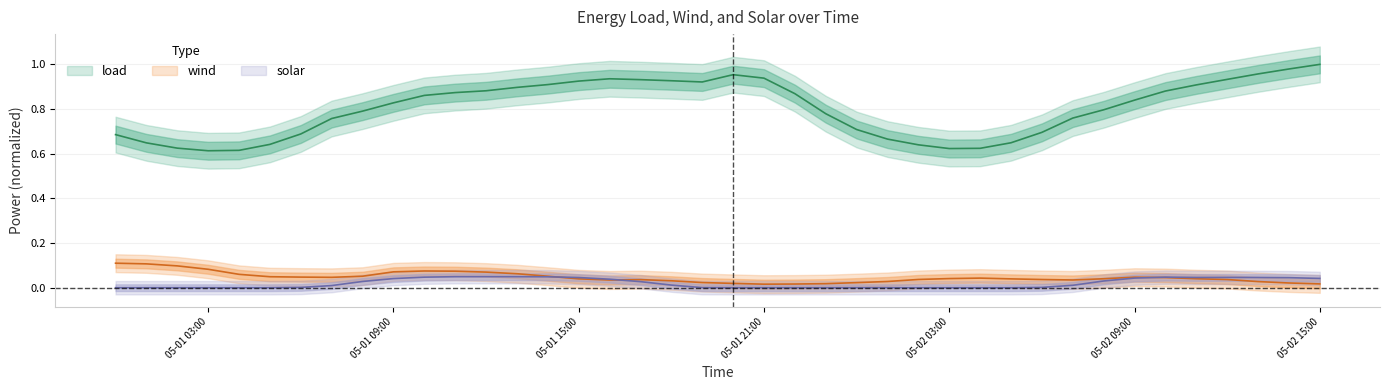

True or false: wind has a value of 0.1 at 05-01 09:00.

False